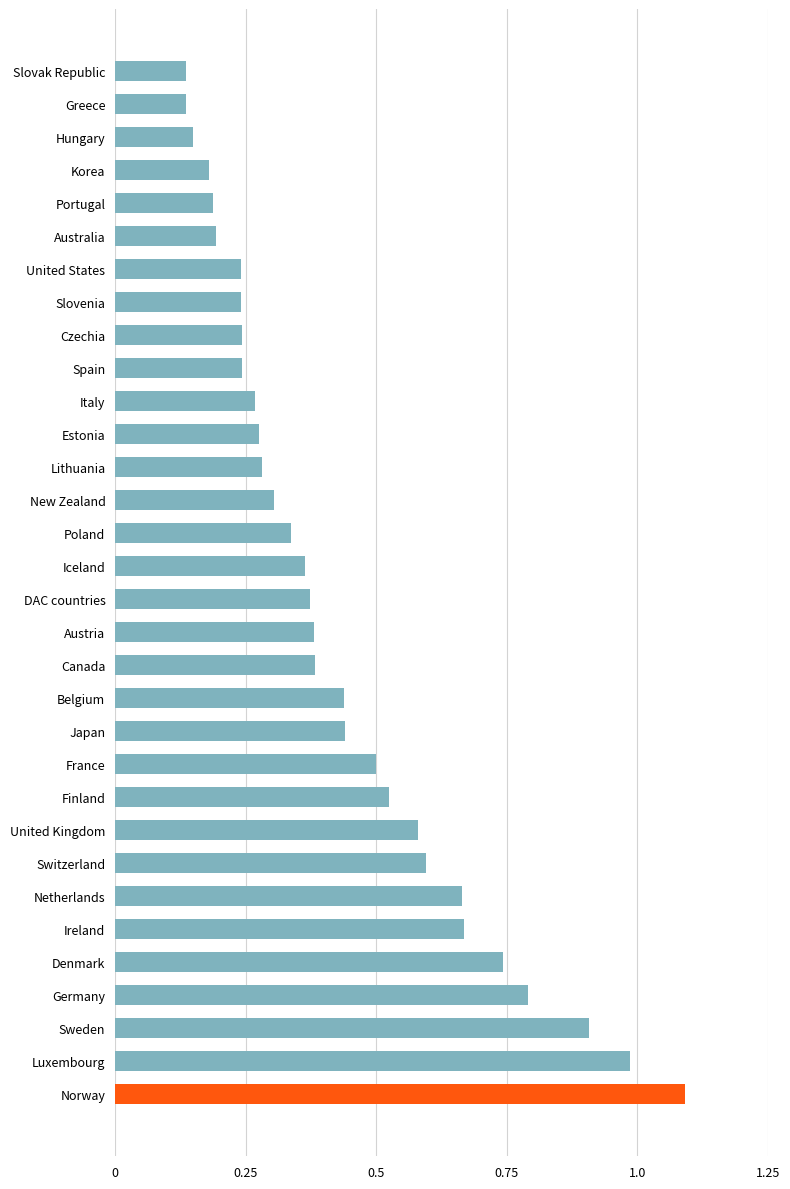

At which category does the chart reach its peak across all series?

Norway